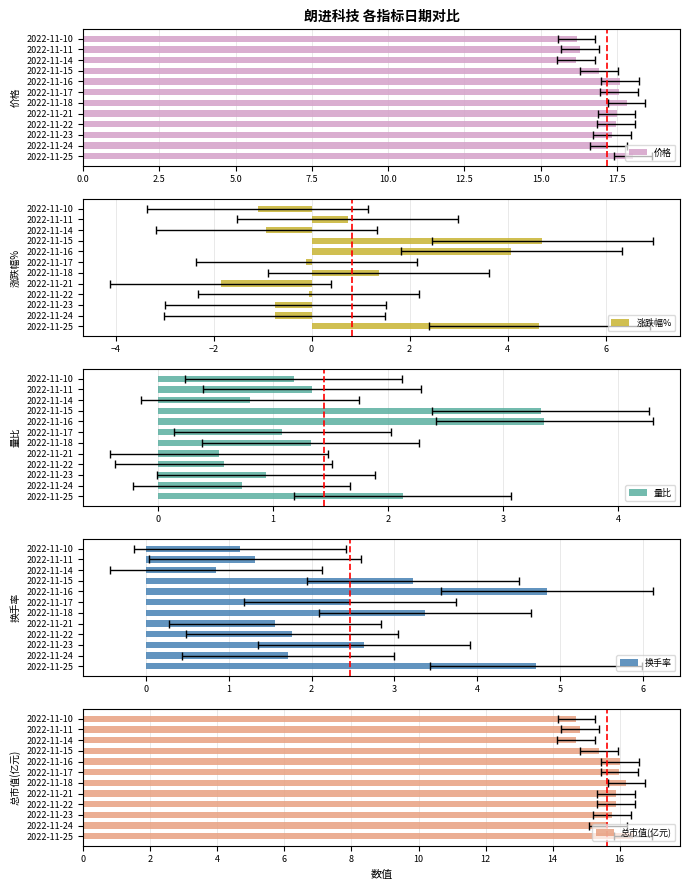

Reading left to right, what are all the values shown in this chart?

价格: 18.0	17.2	17.4	17.5	17.5	17.8	17.6	17.6	16.9	16.1	16.3	16.2
涨跌幅%: 4.7	-0.8	-0.7	-0.1	-1.9	1.4	-0.1	4.1	4.7	-0.9	0.7	-1.1
量比: 2.1	0.7	0.9	0.6	0.5	1.3	1.1	3.4	3.3	0.8	1.3	1.2
换手率: 4.7	1.7	2.6	1.8	1.6	3.4	2.5	4.8	3.2	0.8	1.3	1.1
总市值(亿元): 16.4	15.7	15.8	15.9	15.9	16.2	16.0	16.0	15.4	14.7	14.8	14.7